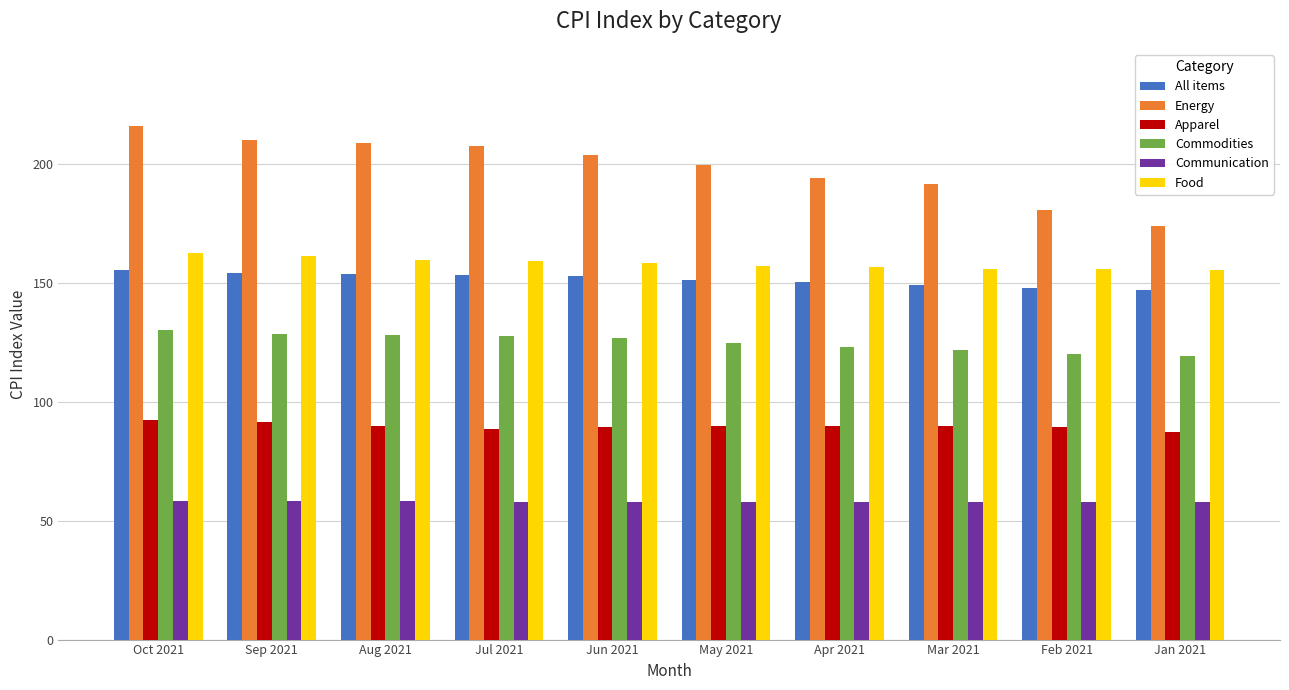

What value does the Commodities series have at Jun 2021?

126.5